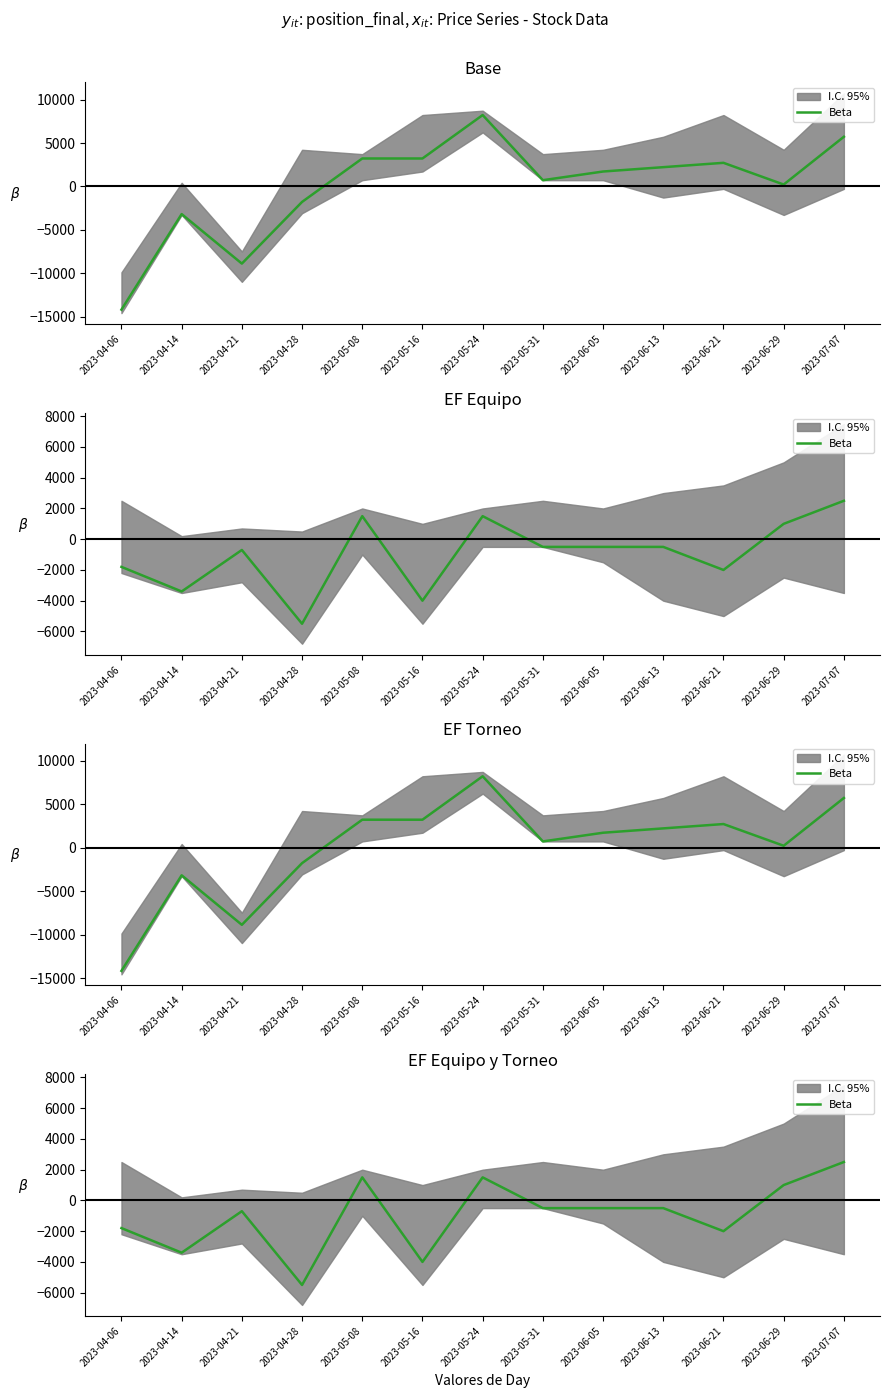

How many interior local valleys (lower than both neighbors) does the data have?

4